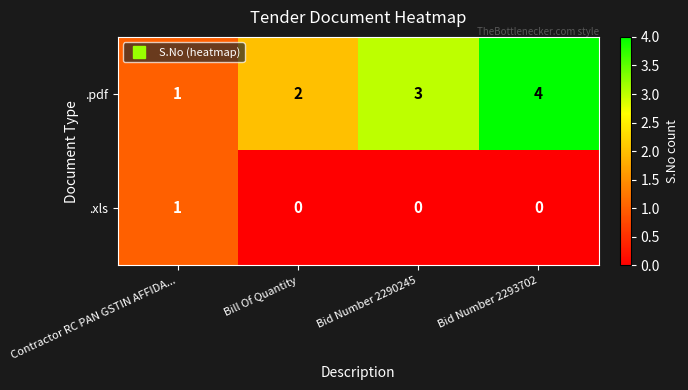

Reading right to left, transcribe all the data shown in this chart.

.pdf: Bid Number 2293702=4	Bid Number 2290245=3	Bill Of Quantity=2	Contractor RC PAN GSTIN AFFIDA...=1
.xls: Bid Number 2293702=0	Bid Number 2290245=0	Bill Of Quantity=0	Contractor RC PAN GSTIN AFFIDA...=1